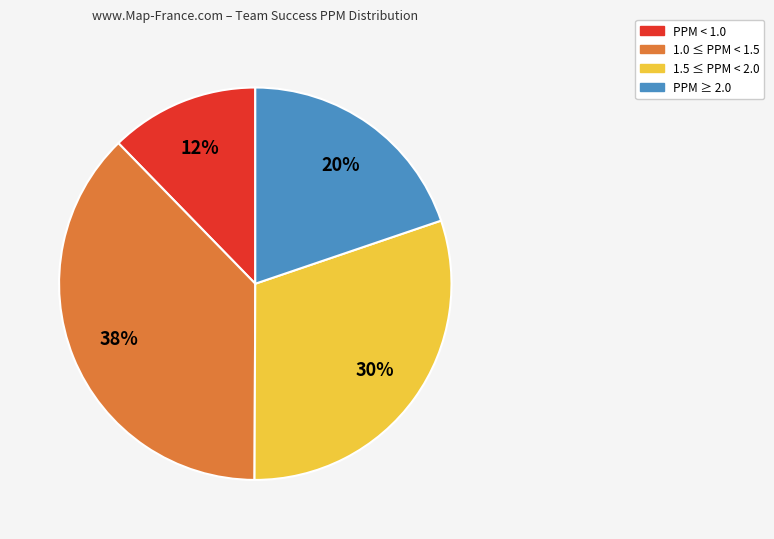

Does any single category account for the majority?

No